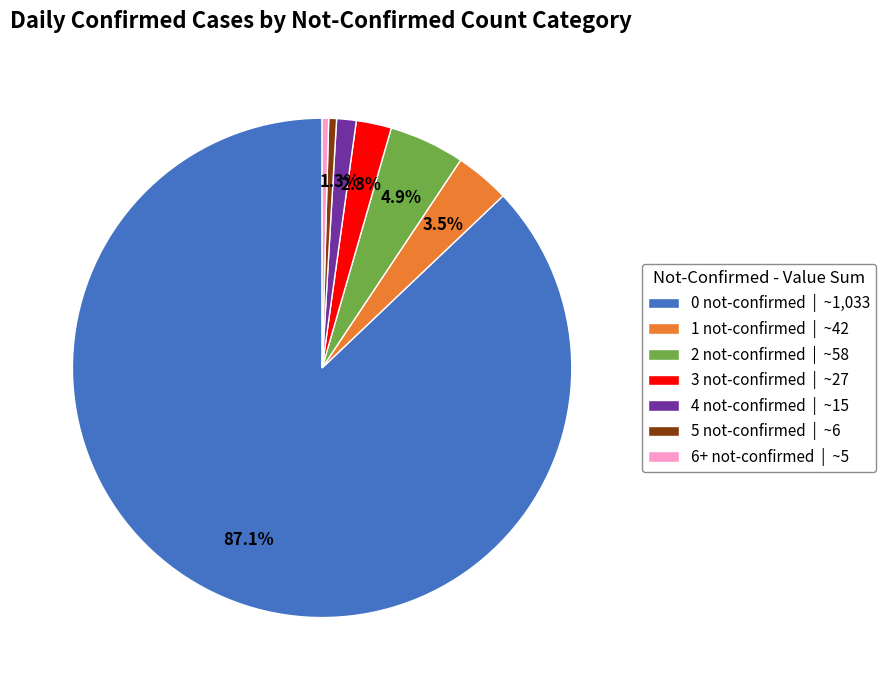

Between 4 not-confirmed | ~15 and 5 not-confirmed | ~6, which is larger?

4 not-confirmed | ~15